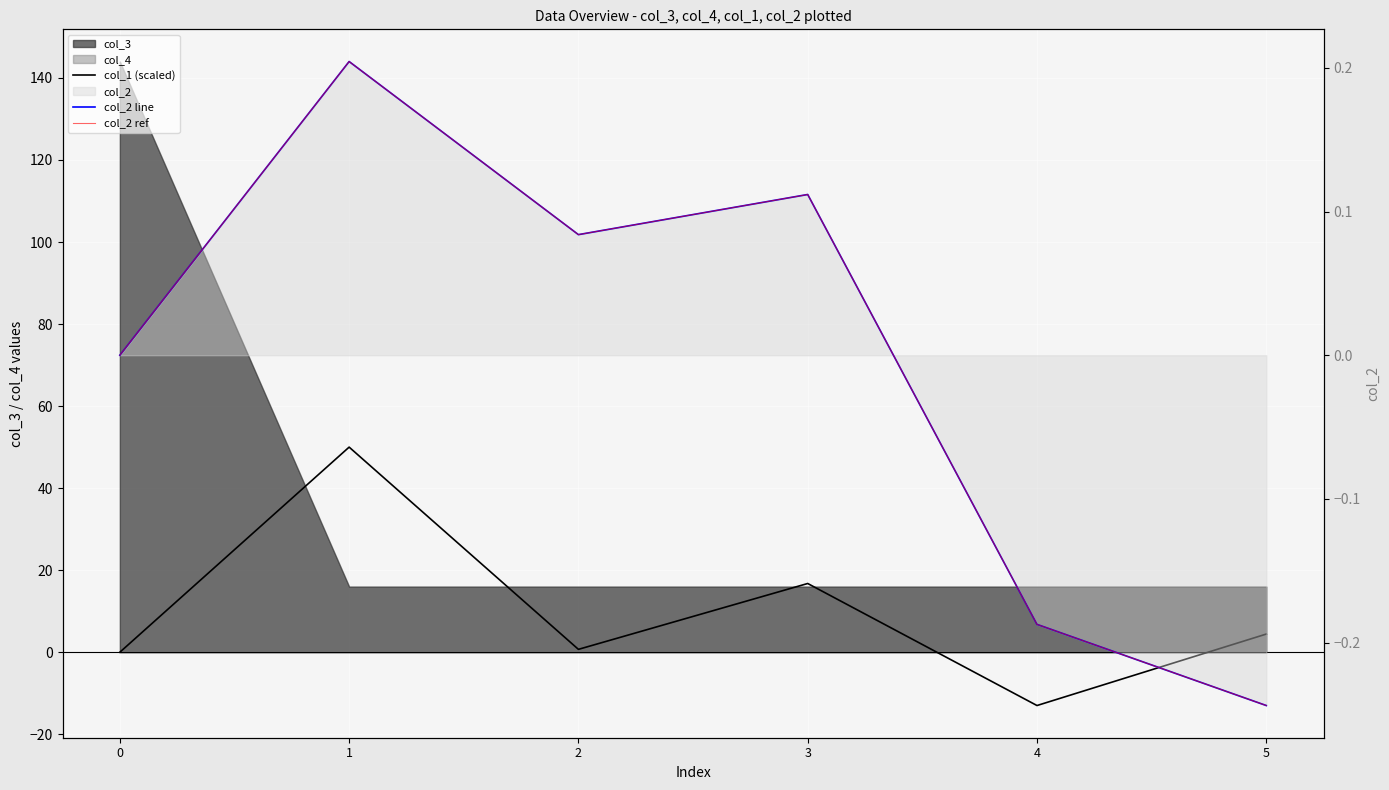

How many lines are shown in the chart?

3